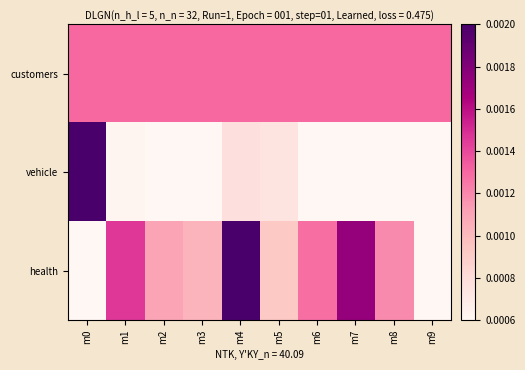

List the series in order of their peak value, highest first.

vehicle, health, customers